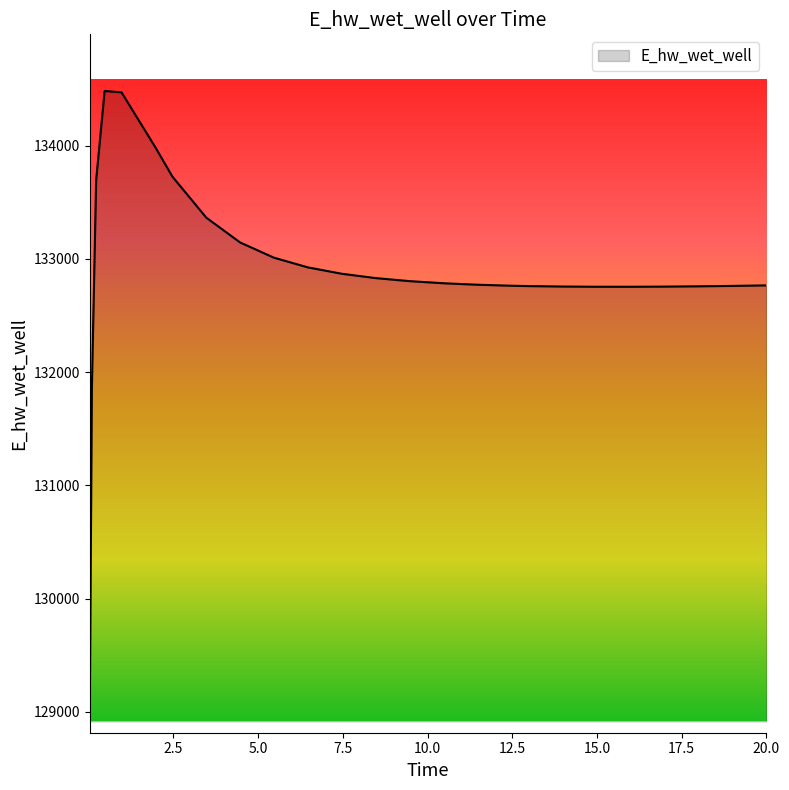

What is the greatest value displayed?

134482.2